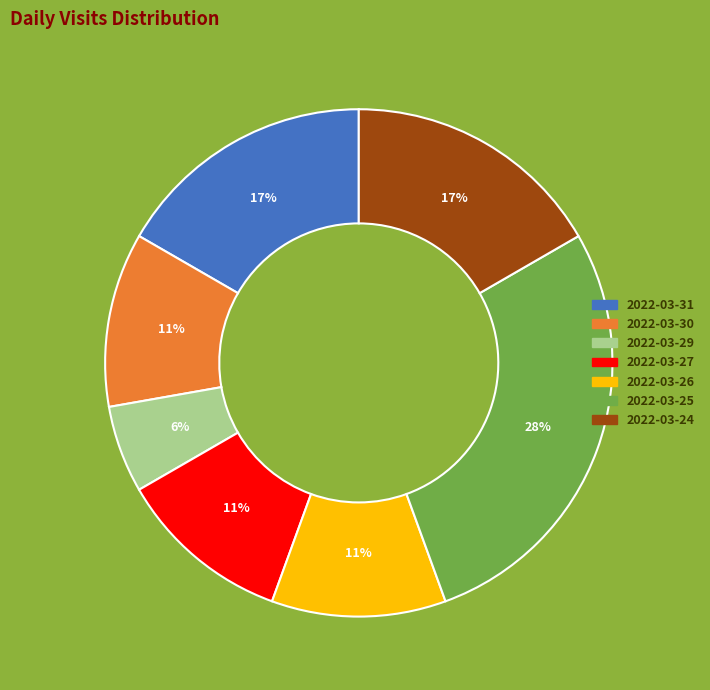

Which category has the smallest portion of the pie?

2022-03-29